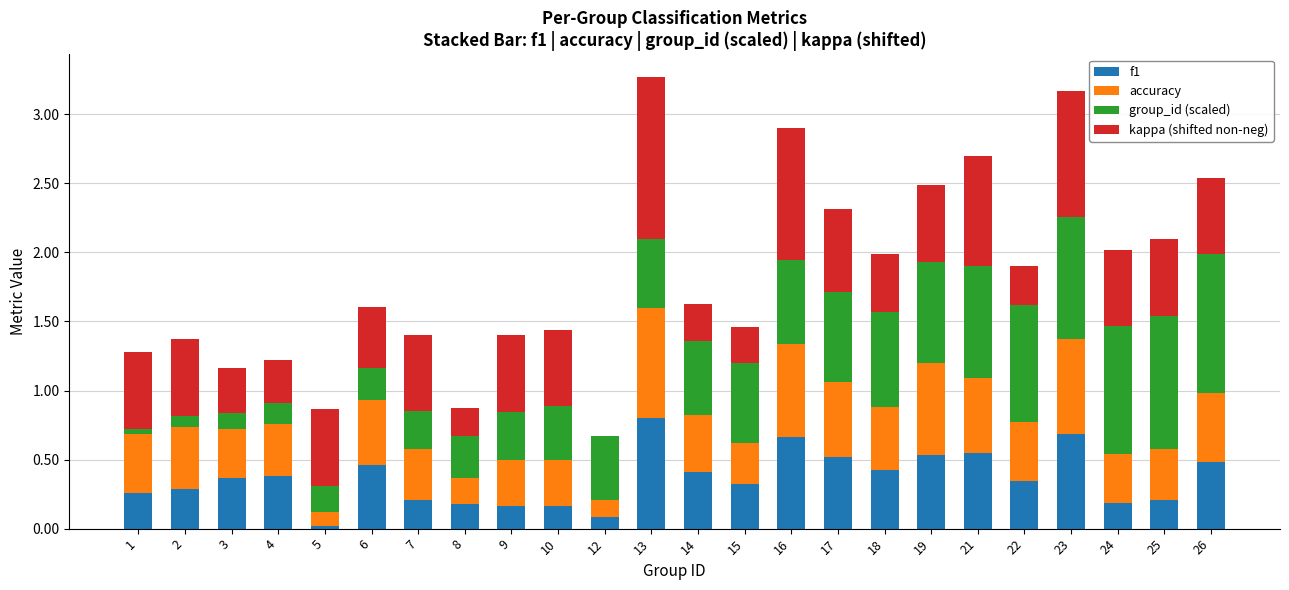

The value of f1 at 14 is 0.4. True or false?

True